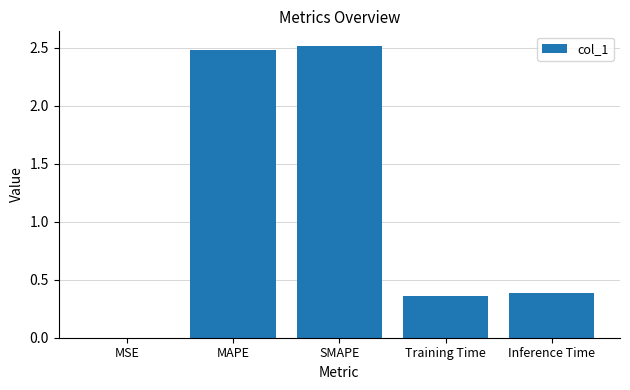

What is the approximate value at SMAPE?

2.5